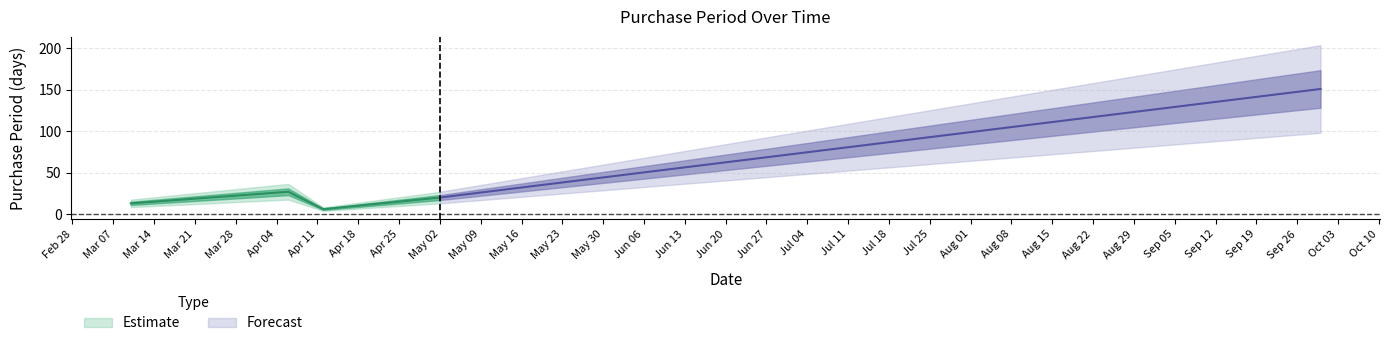

What is the difference between the values at 2017-04-06 and 2017-09-30?

124